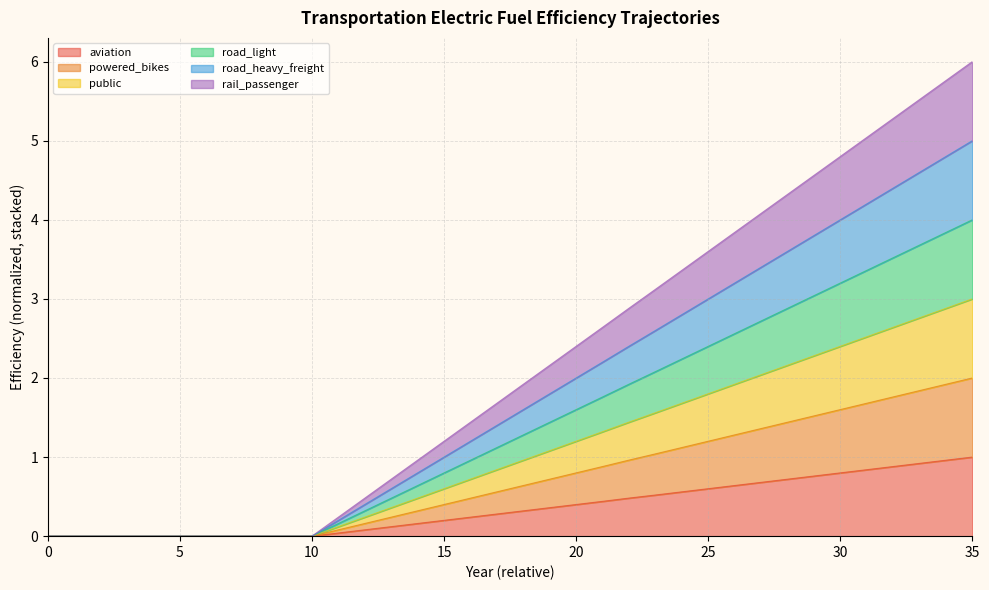

True or false: powered_bikes and aviation intersect in this chart.

False